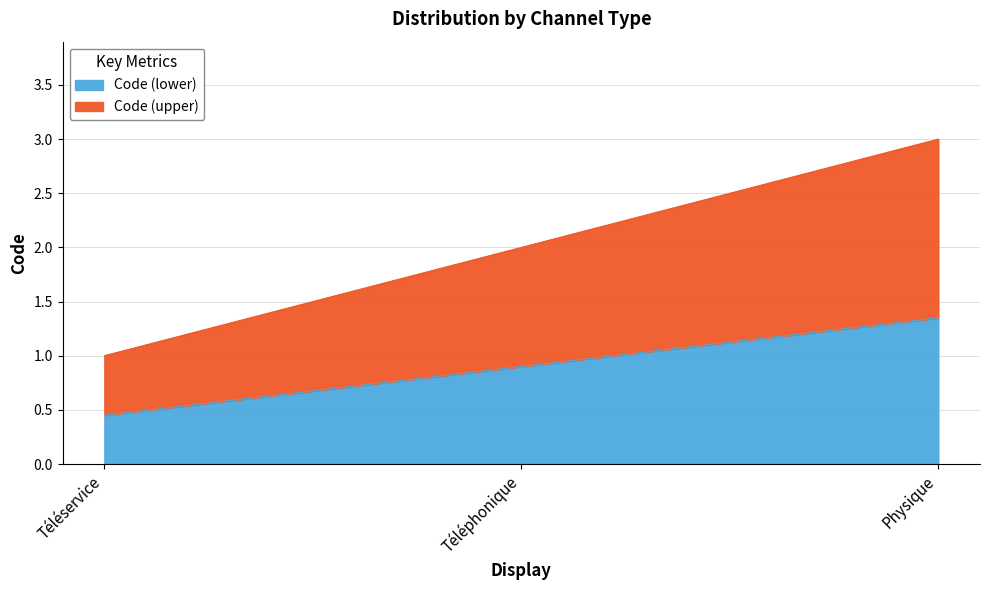

Reading right to left, what are all the values shown in this chart?

Physique=1.4	Téléphonique=0.9	Téléservice=0.5